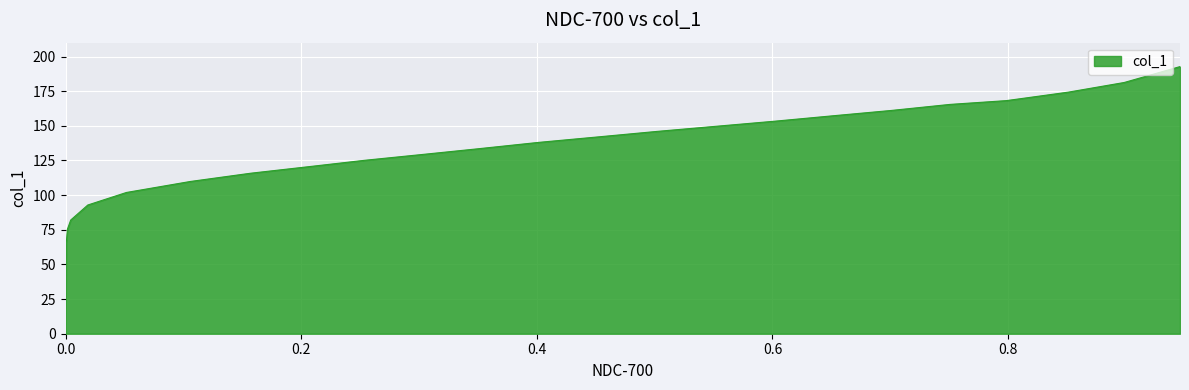

Which has a higher value, 0.8985 or 0.303?

0.8985